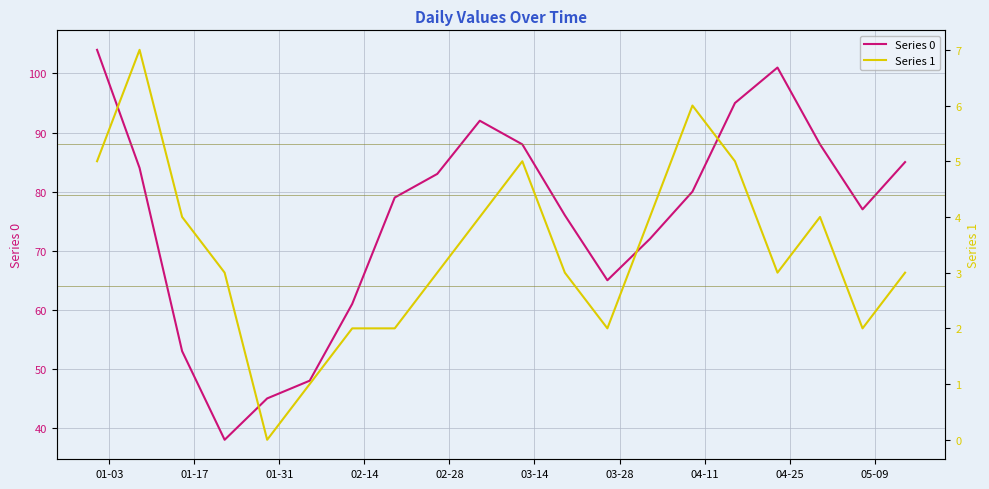

What is the difference between the second highest and minimum values in the Series 0 series?

63